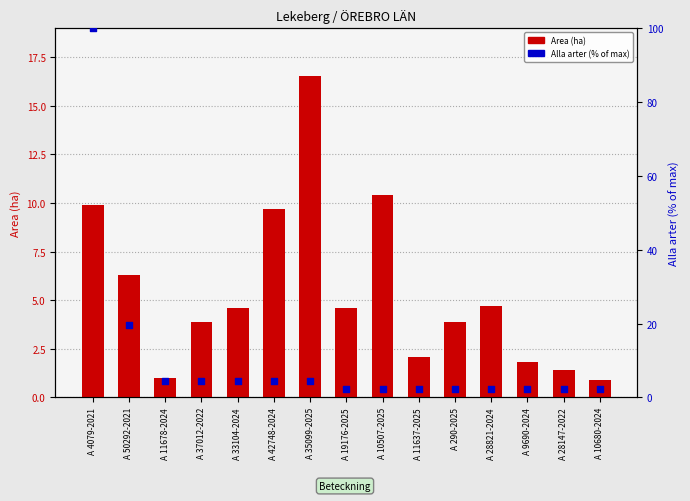

Is the value of Area (ha) at A 42748-2024 greater than the value of Alla arter (% of max) at A 35099-2025?

Yes